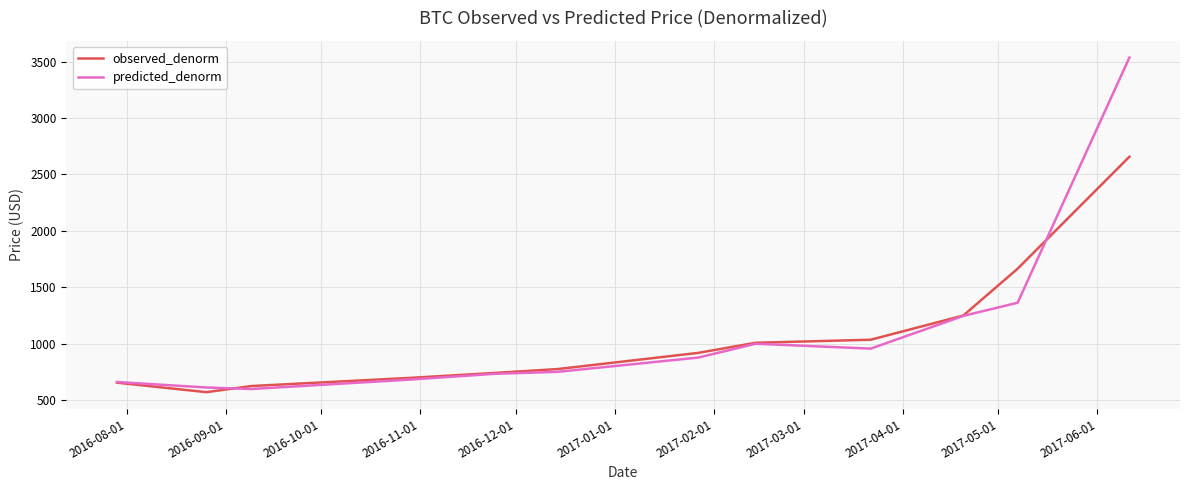

How many distinct data groups are displayed?

2